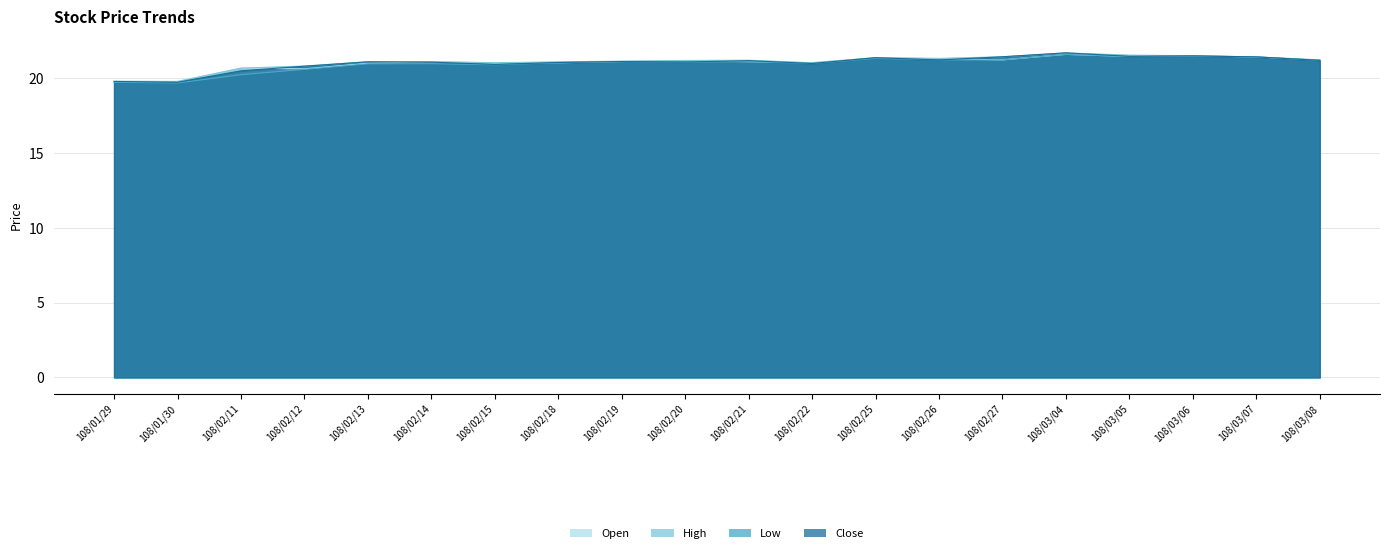

How many data points in Open are less than 21?

4